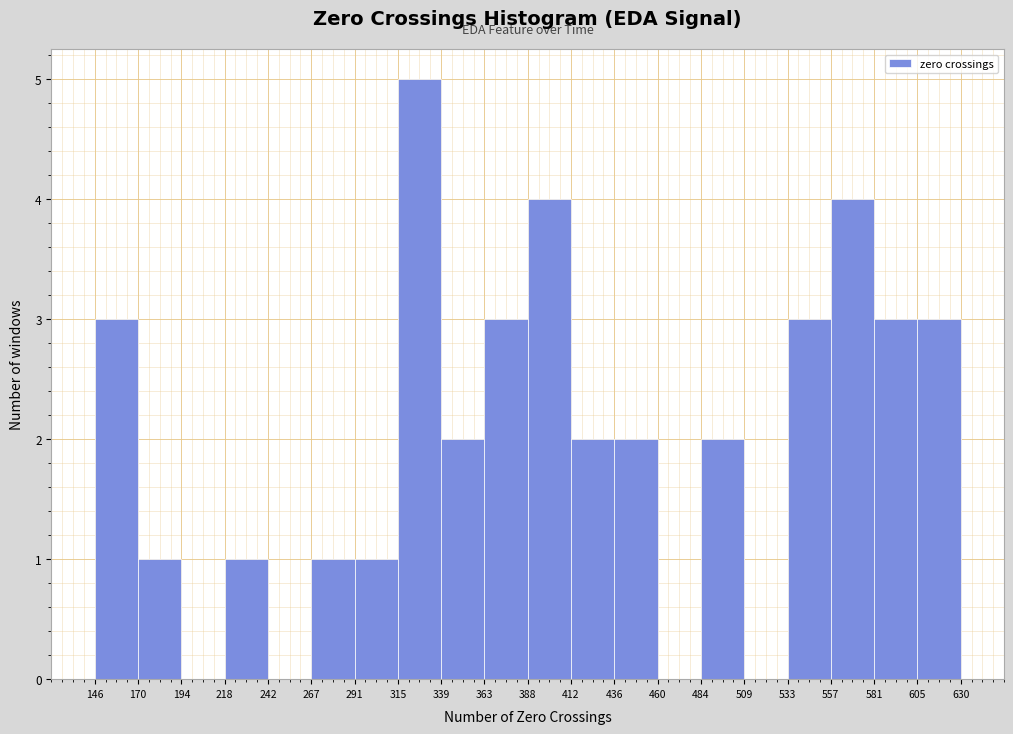

Which range on the x-axis has the tallest bar?

315 to 339